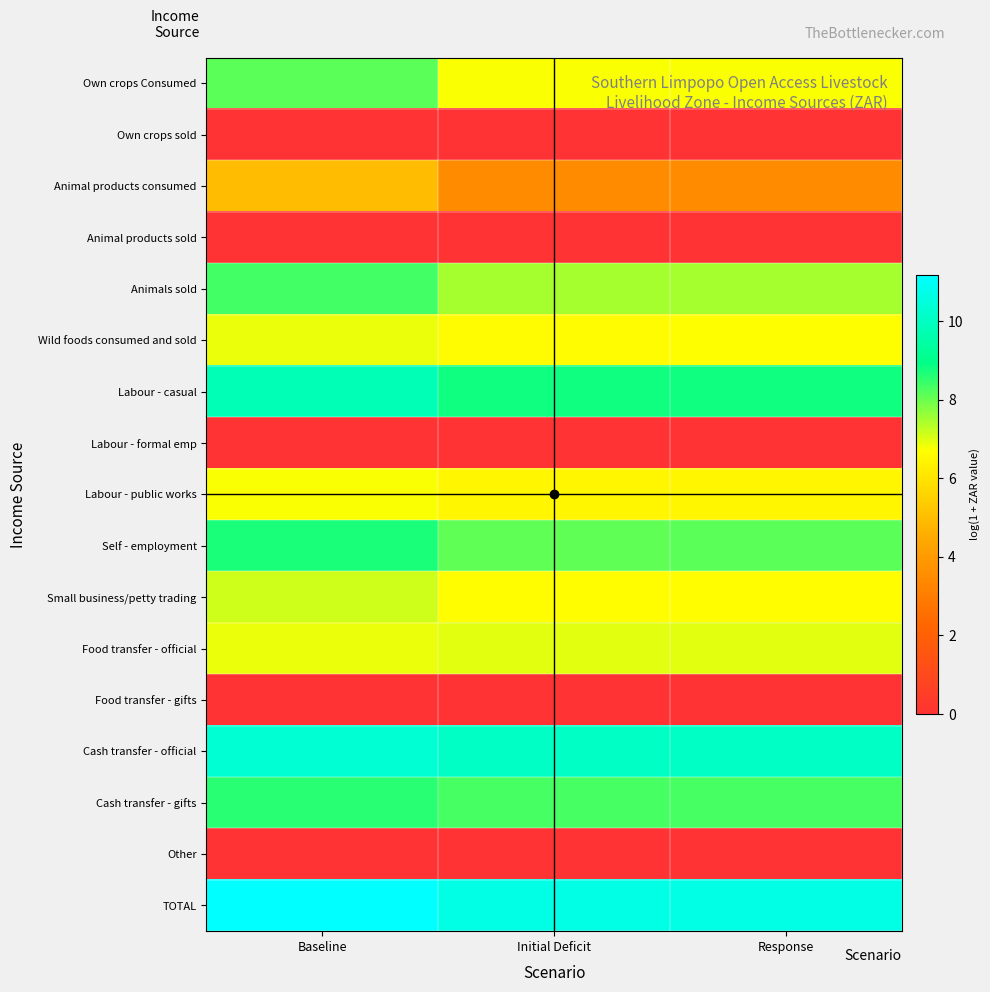

Which label corresponds to the smallest value in the chart?

Baseline